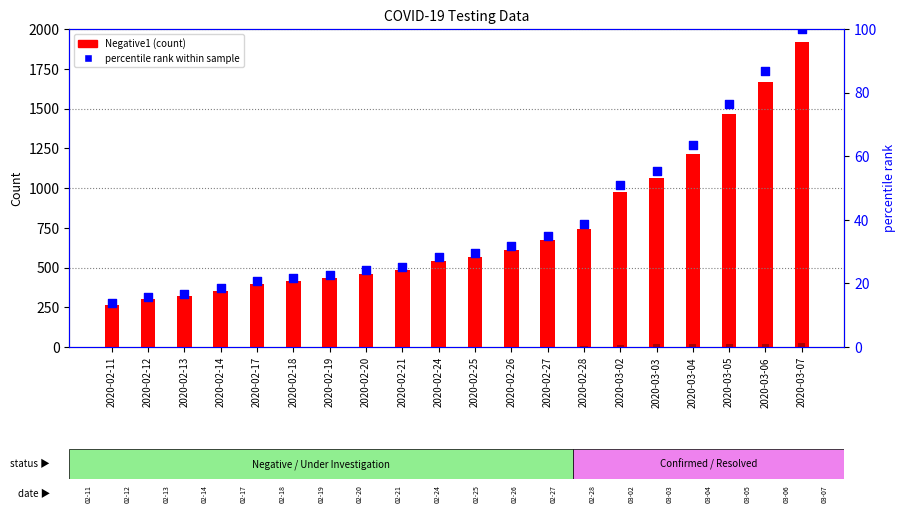

Which series has the largest Y range (max minus min)?

Negative1